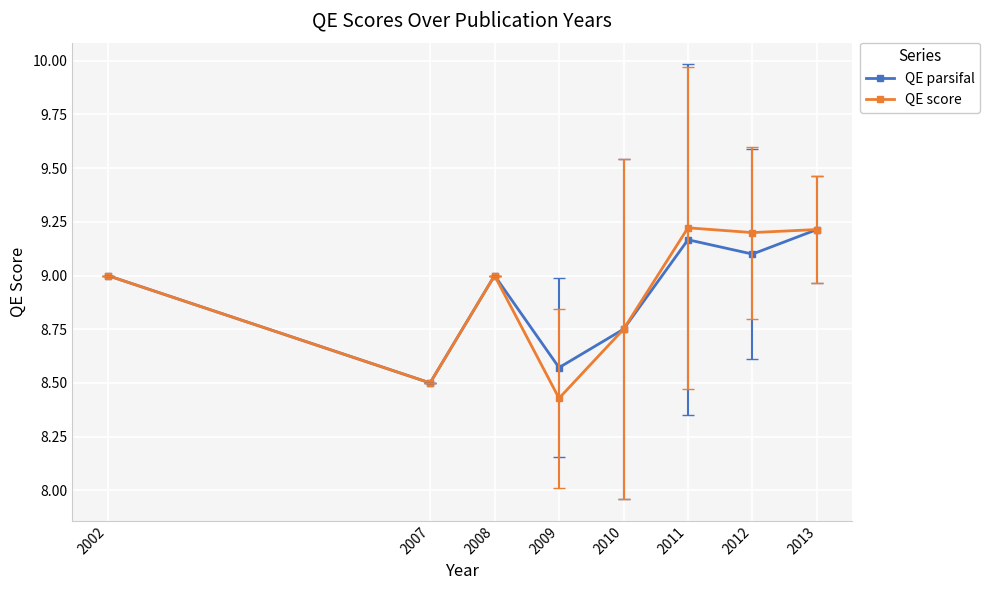

Which series has the largest range (max minus min)?

QE score